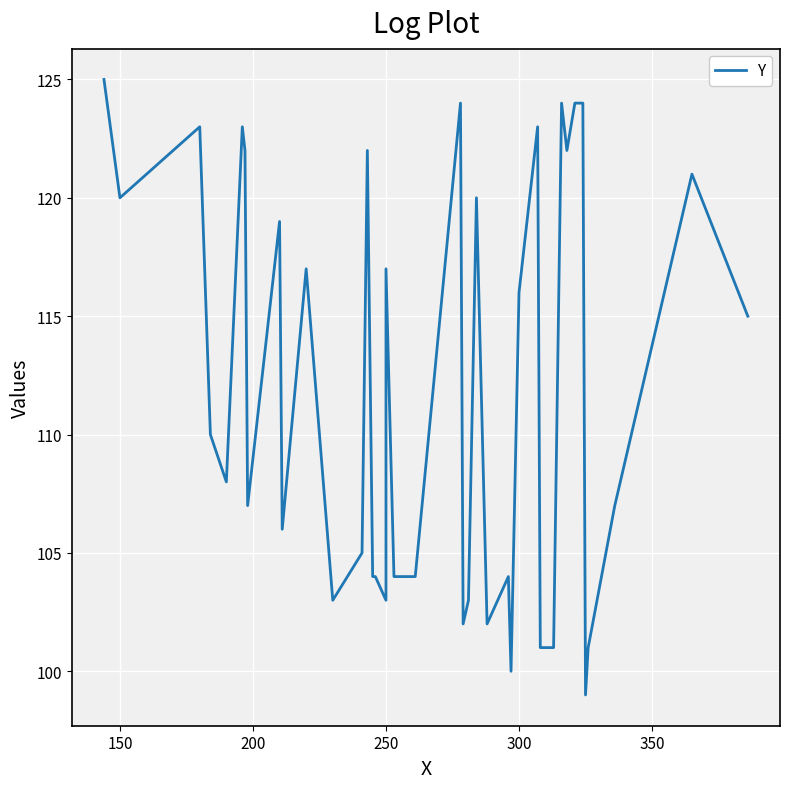

What is the greatest value displayed?

125